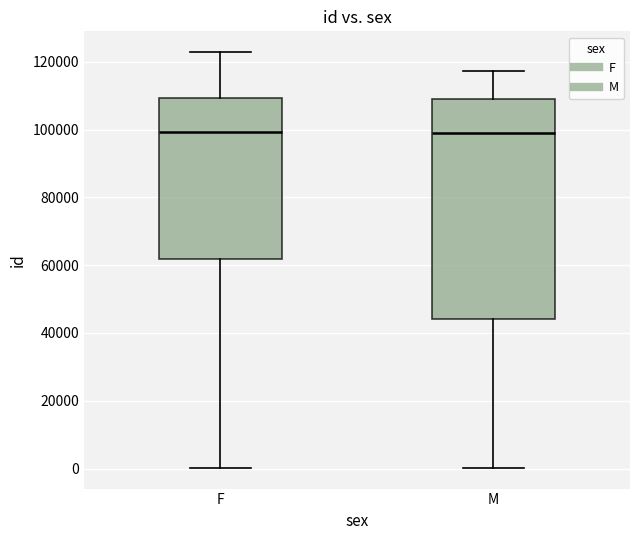

Where is the upper edge of the box for F on the y-axis? The values are not printed on the chart, so give them approximately, as read against the axis.

110000